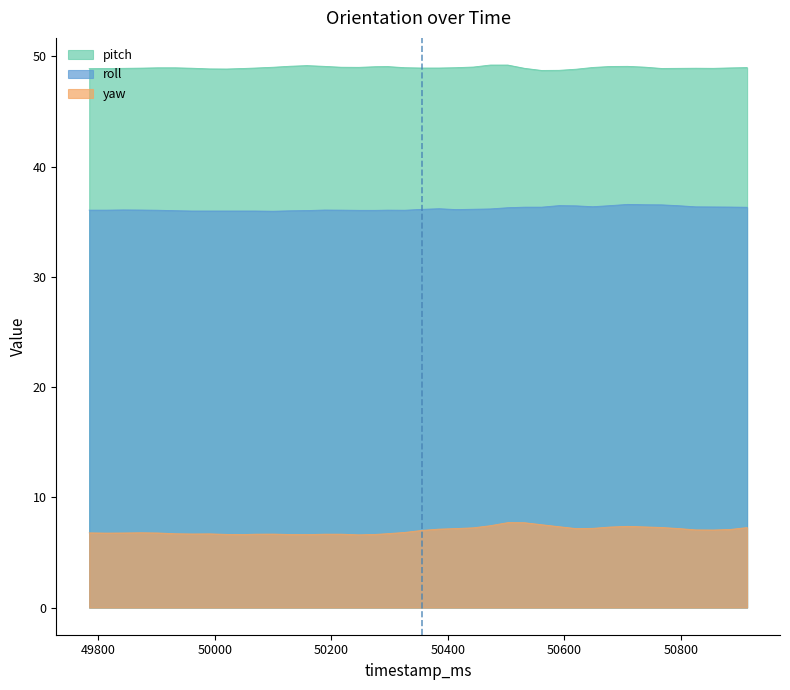

Which series has the largest total across all categories?

pitch